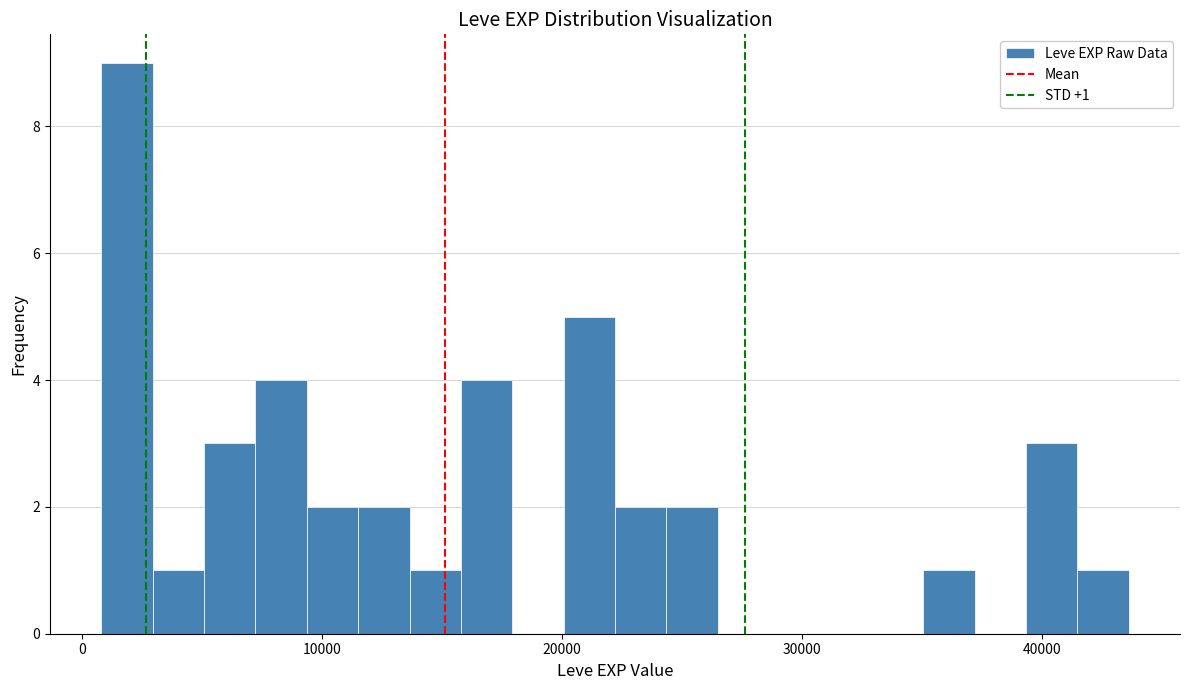

Around what value on the x-axis is the tallest bar? Give the approximate position of its centre, as read against the axis.

2000